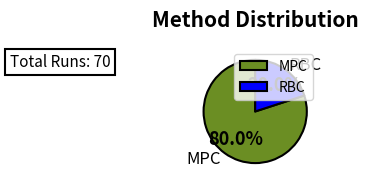

Which slice is the largest?

MPC